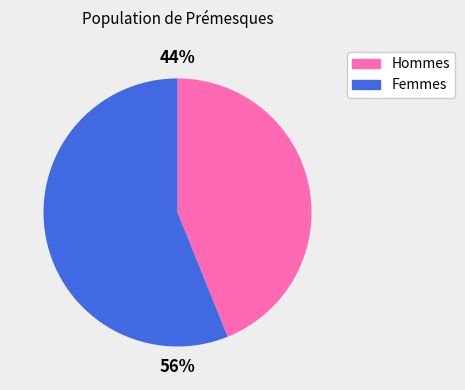

To the nearest percent, what is the difference between the largest and smallest slice percentages?

12%